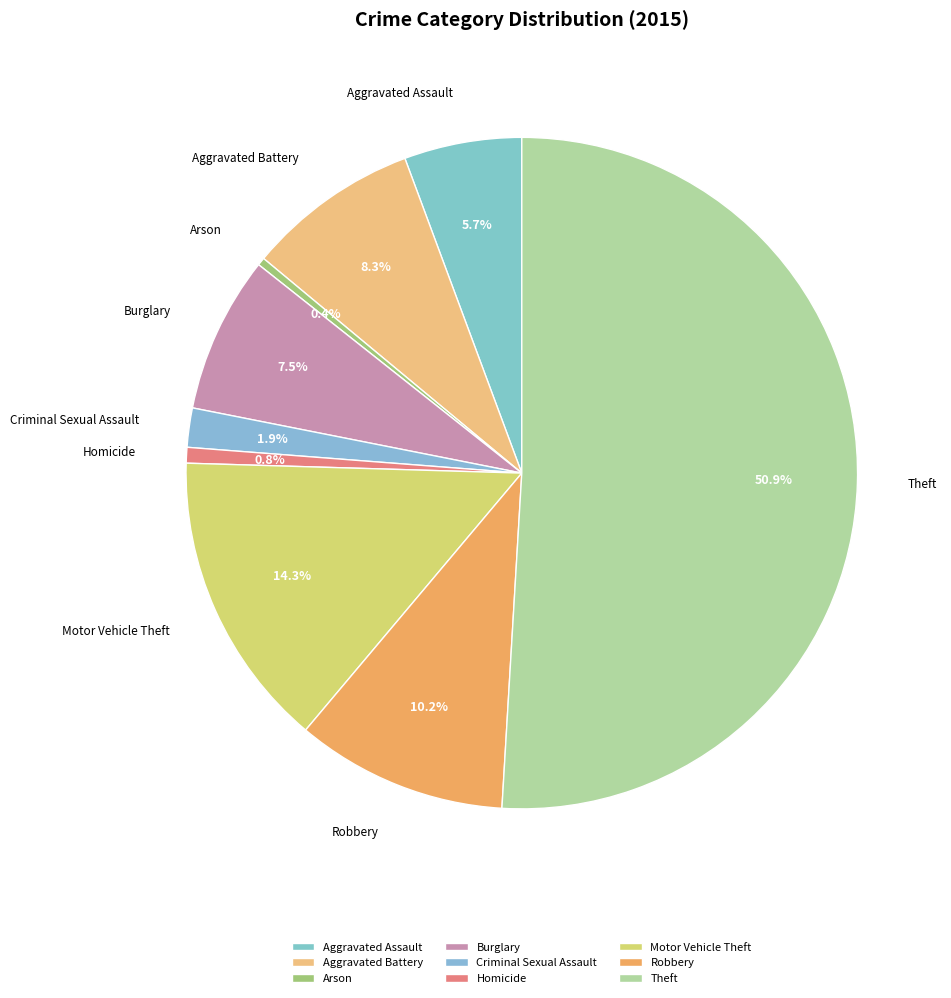

How many segments does this pie chart have?

9